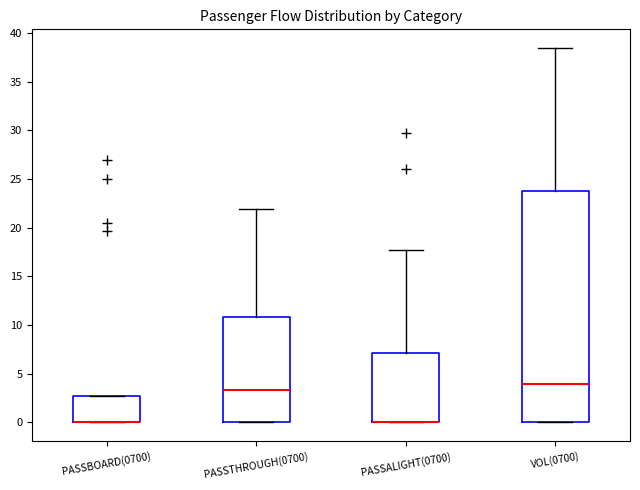

Where is the upper edge of the box for PASSALIGHT(0700) on the y-axis? The values are not printed on the chart, so give them approximately, as read against the axis.

7.0